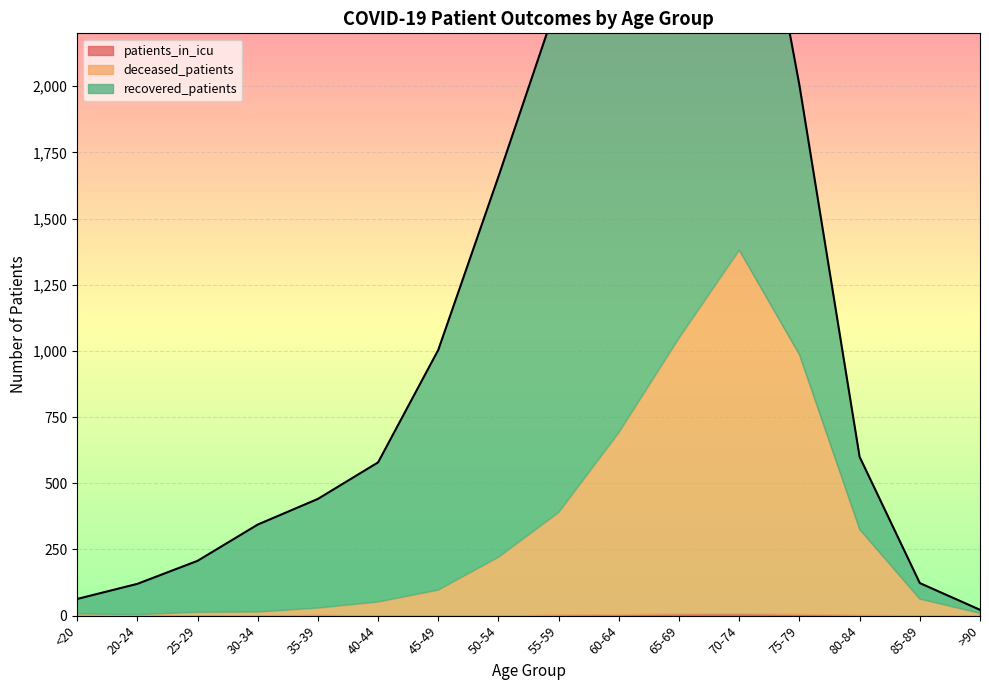

Is the value of deceased_patients at 65-69 greater than the value of recovered_patients at 55-59?

No